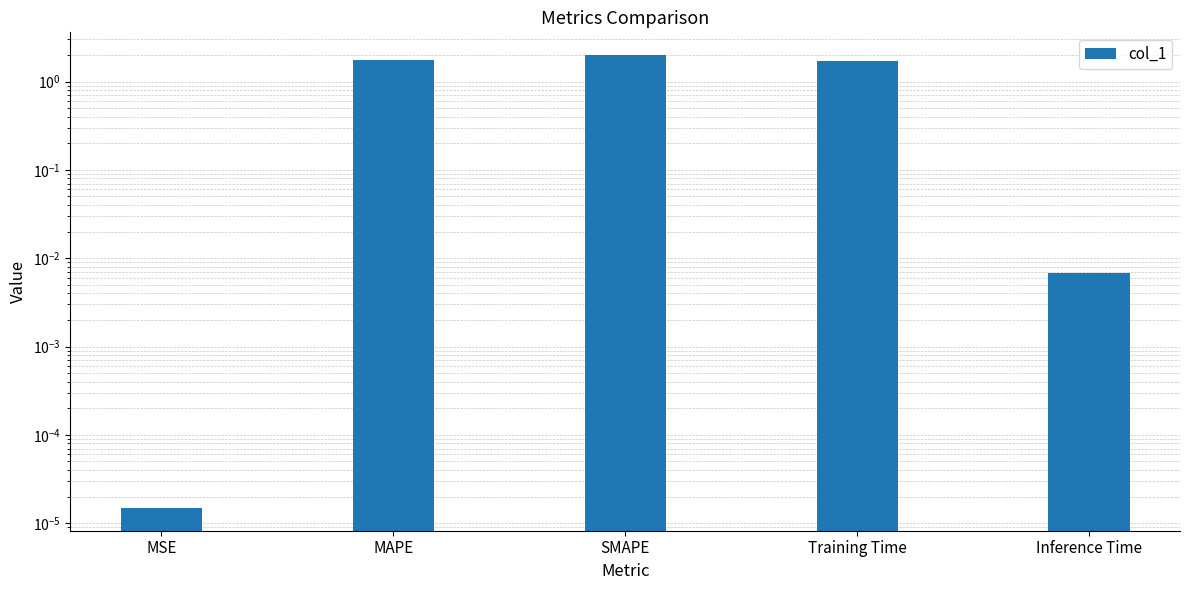

What is the difference between the maximum and second lowest values?

2.0